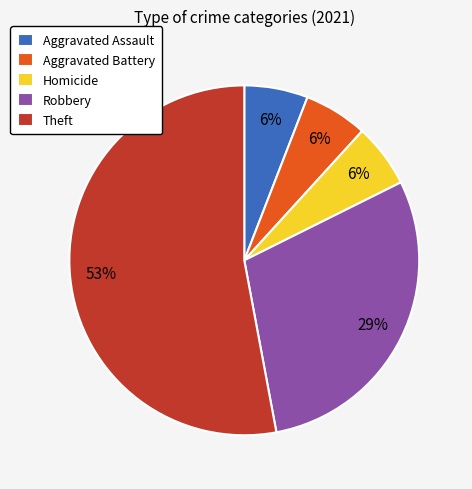

To the nearest percent, what percentage of the pie is Robbery?

29%